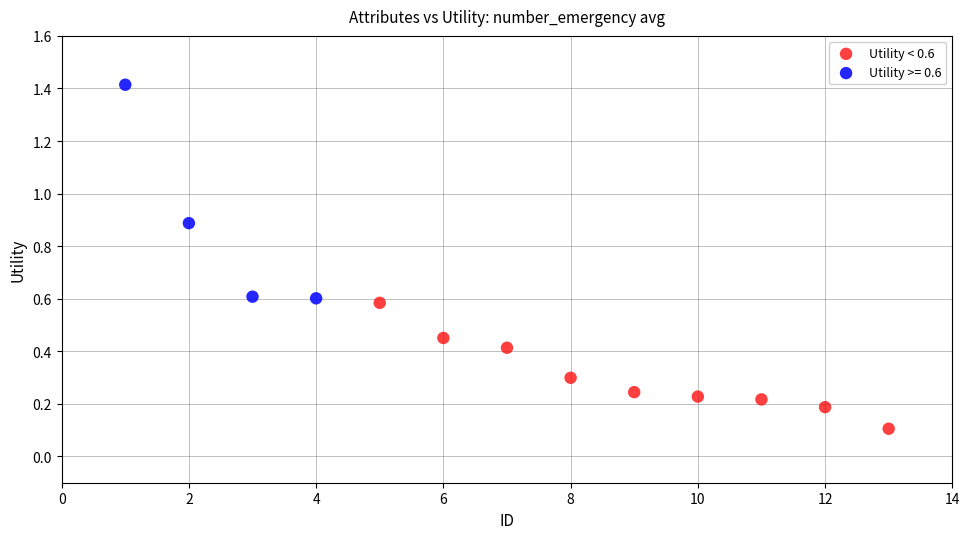

Which series contains the highest Y value?

Utility >= 0.6